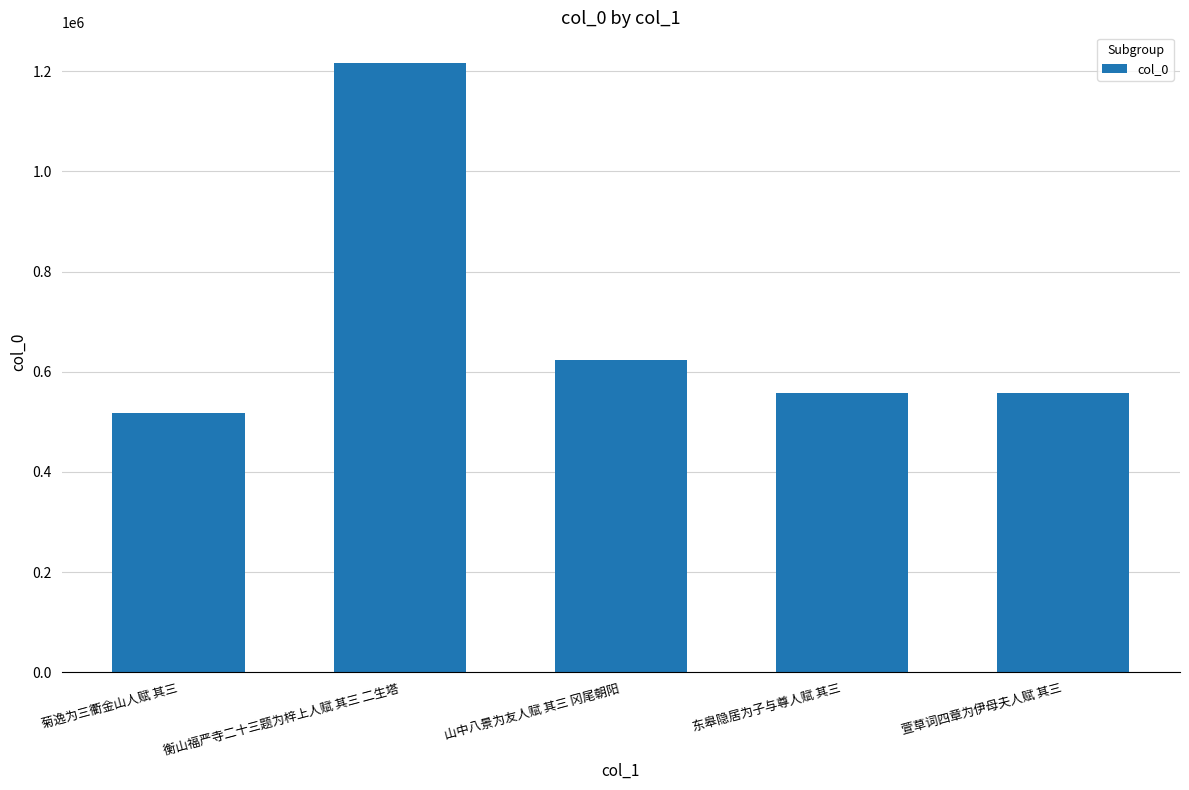

The chart shows a value of 948583 at 山中八景为友人赋 其三 冈尾朝阳. True or false?

False